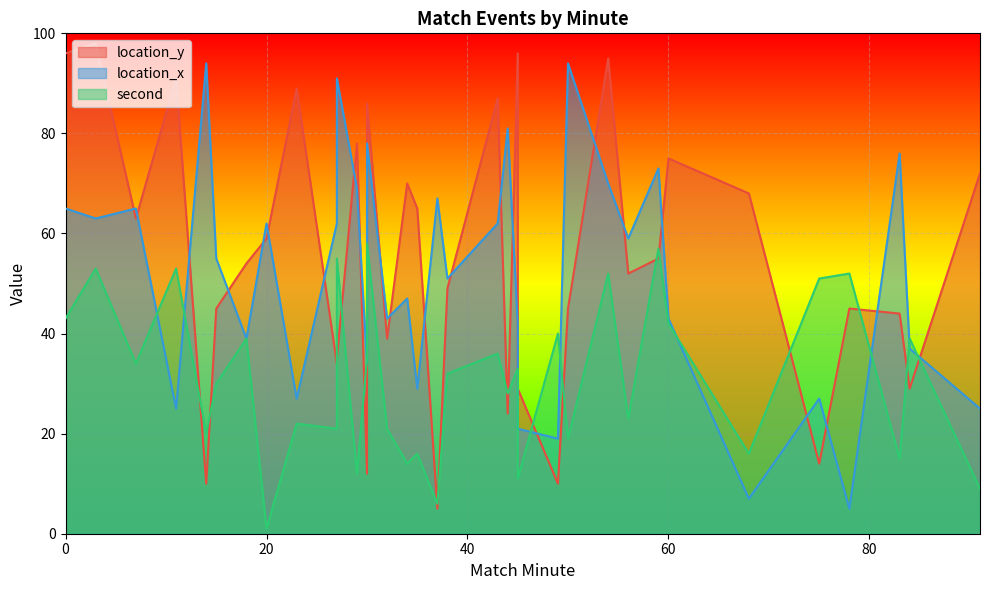

Which series has the largest total across all categories?

location_y